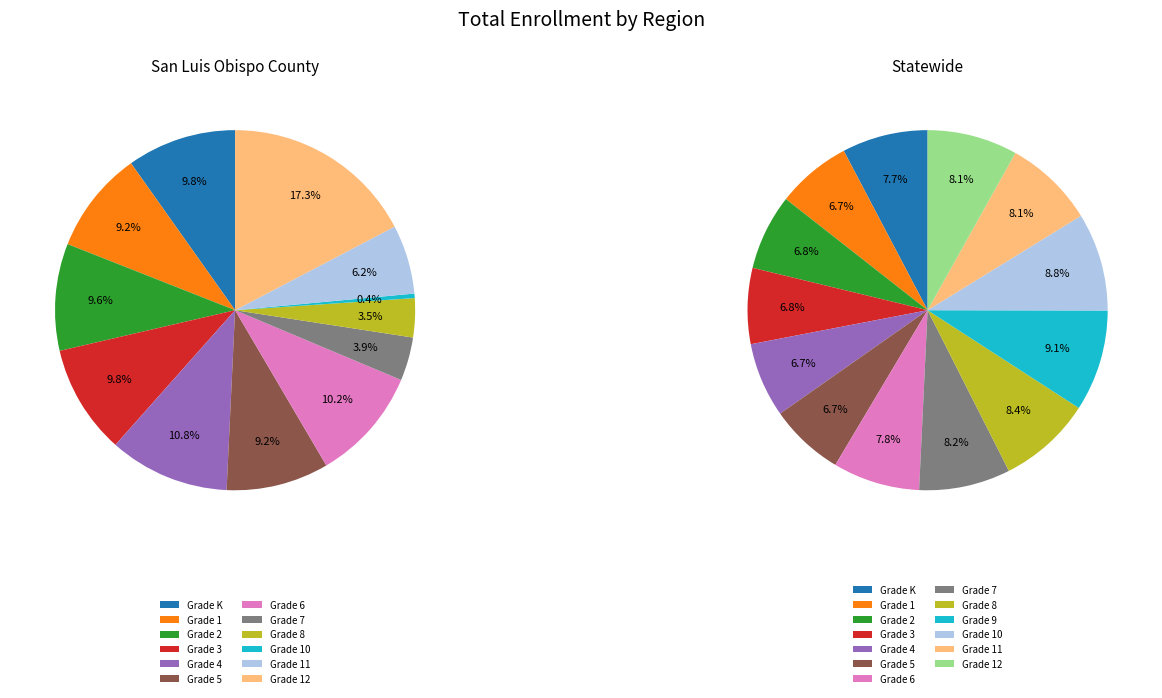

True or false: Statewide accounts for 100% of the total.

True